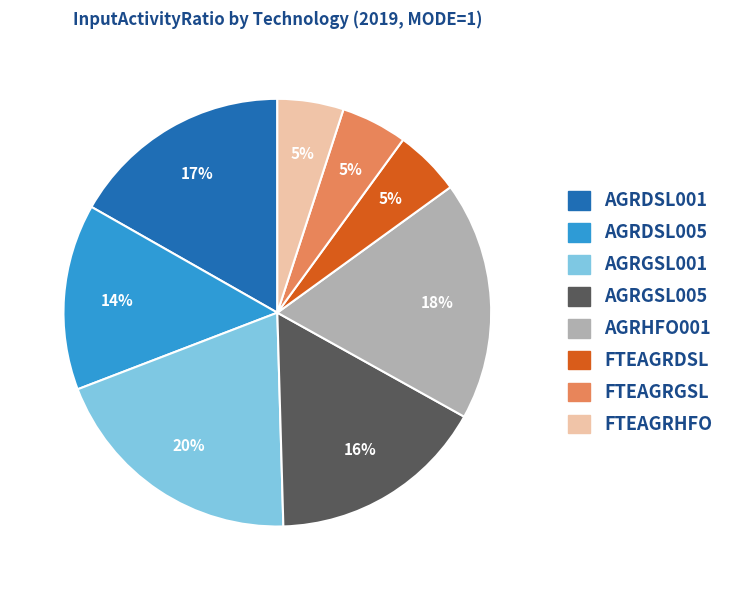

Which slice is the largest?

AGRGSL001